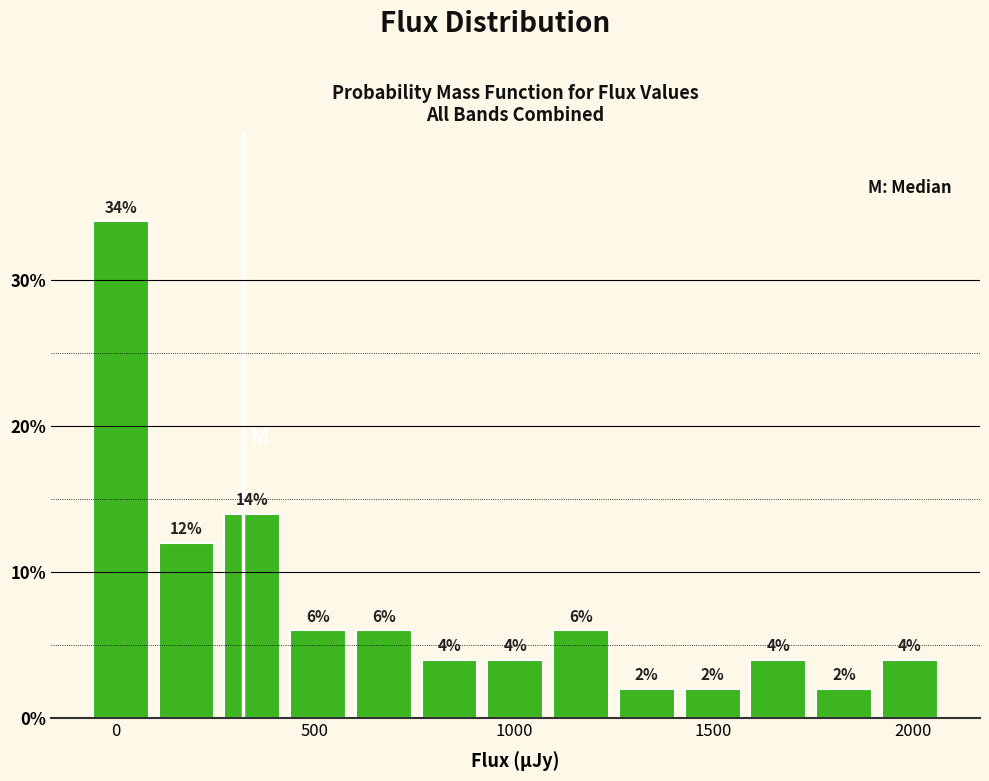

Around what value on the x-axis is the tallest bar? Give the approximate position of its centre, as read against the axis.

0